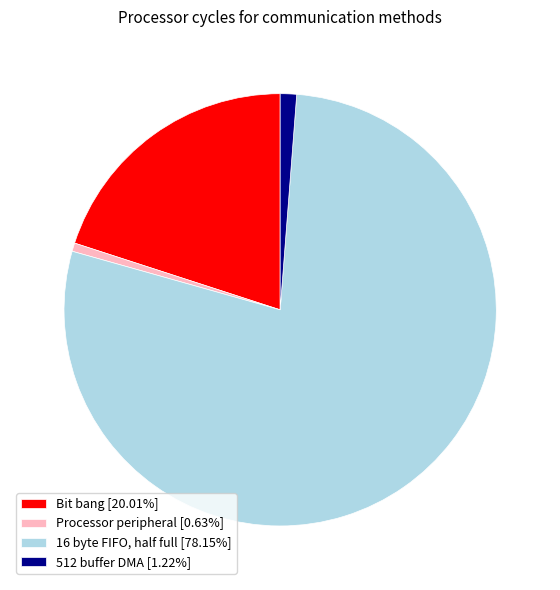

Is there any slice that represents more than half of the pie?

Yes